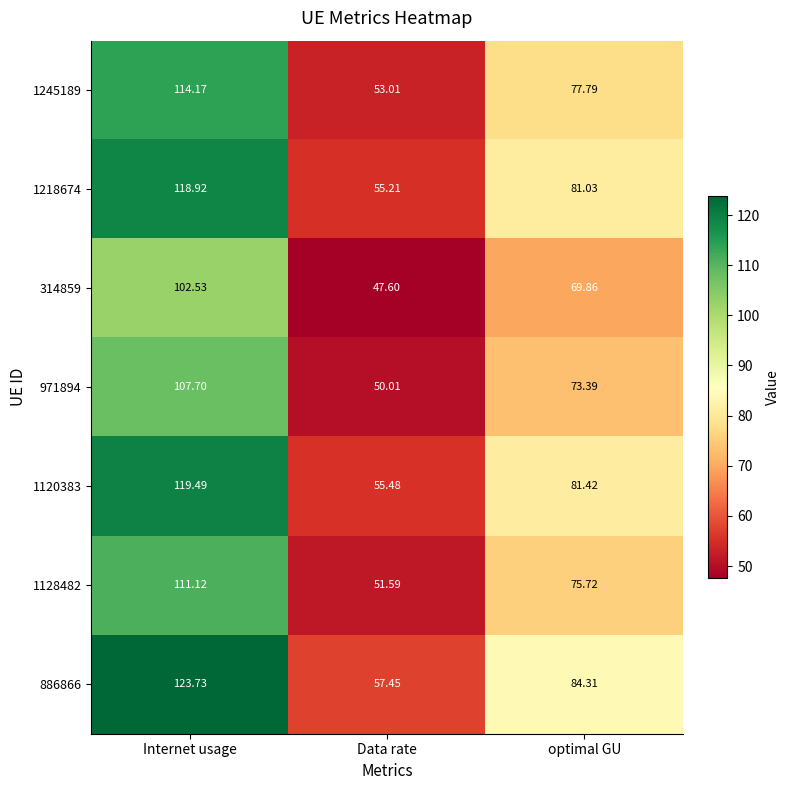

Where is 314859 nearest to the value 75?

optimal GU